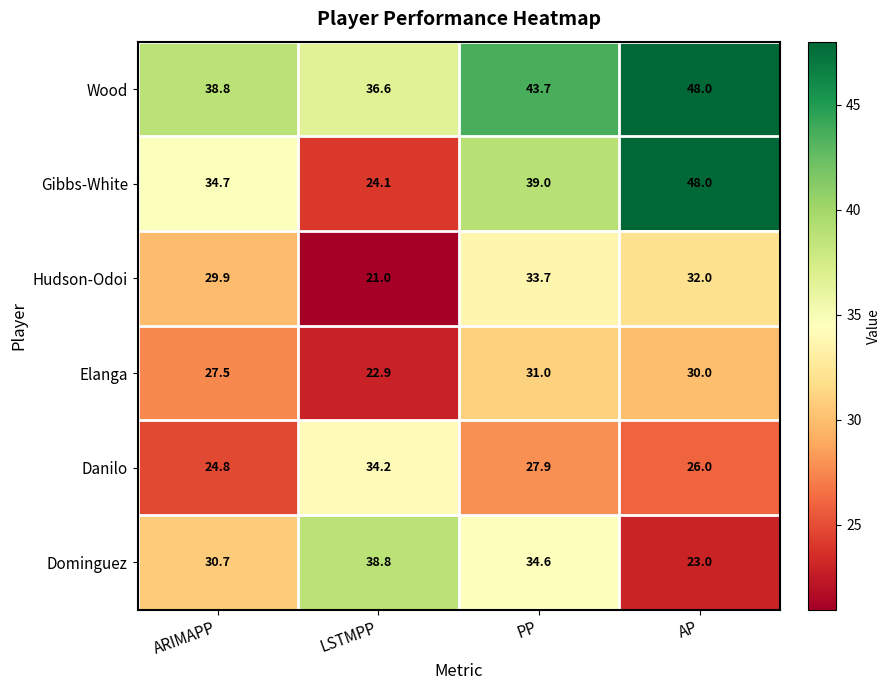

True or false: Danilo has a value of 34.2 at LSTMPP.

True